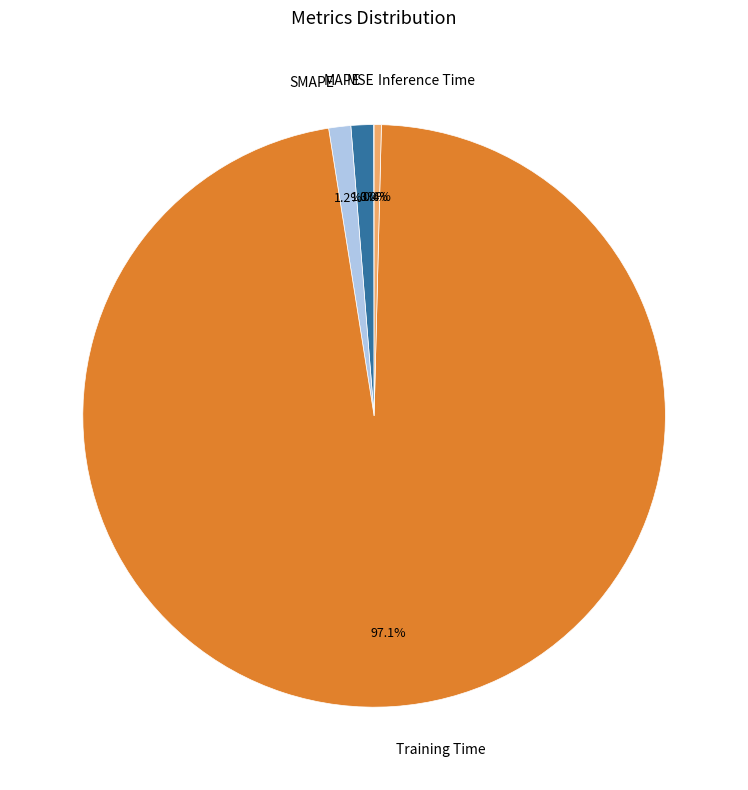

Is Training Time the majority of the pie?

Yes